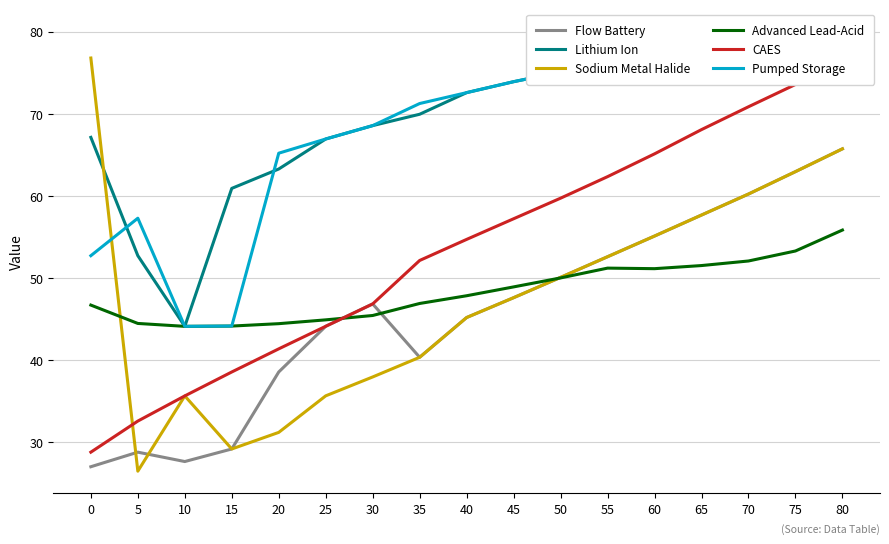

What is the spread (max minus min) of values at 40?

27.4